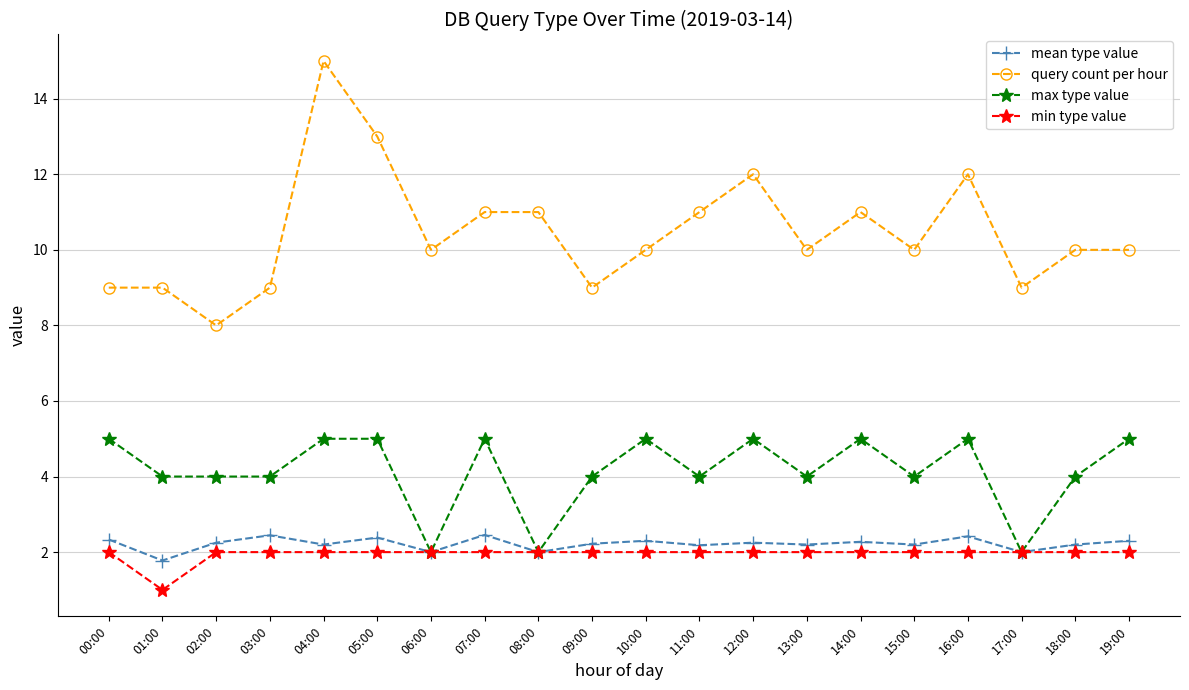

What is the greatest value displayed?

15.0